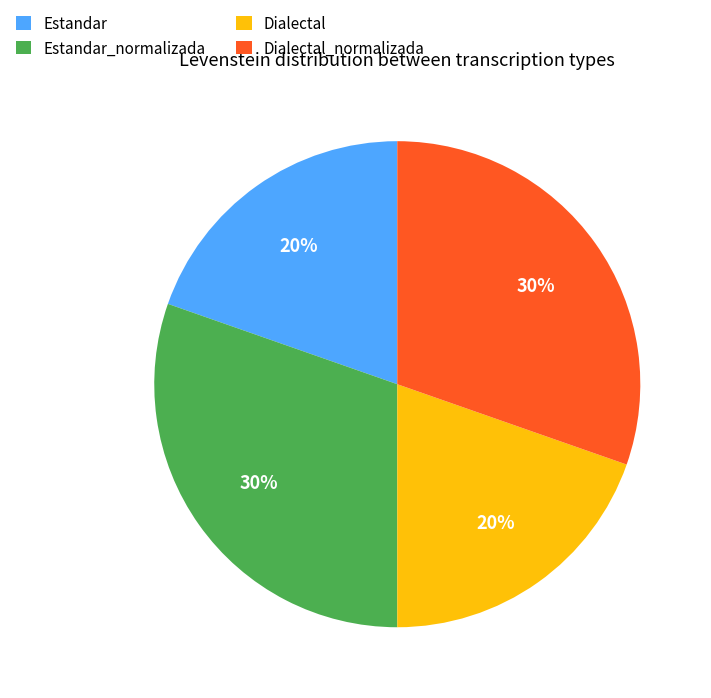

Is there a majority slice in this chart?

No